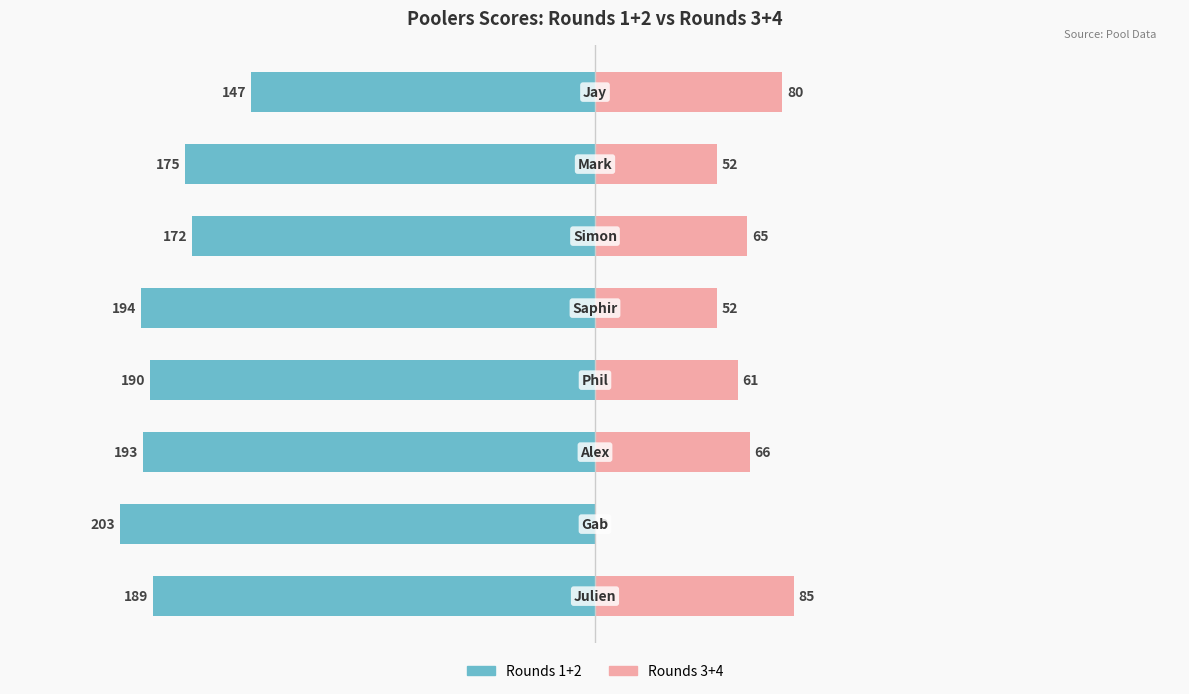

The value of Rounds 1+2 at −100 is -81. True or false?

False